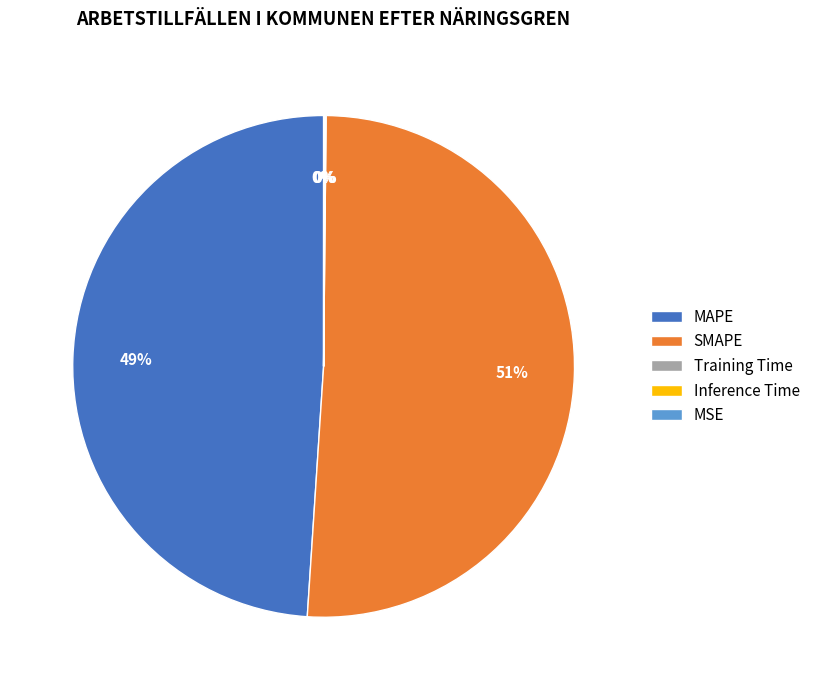

What is the majority slice?

SMAPE